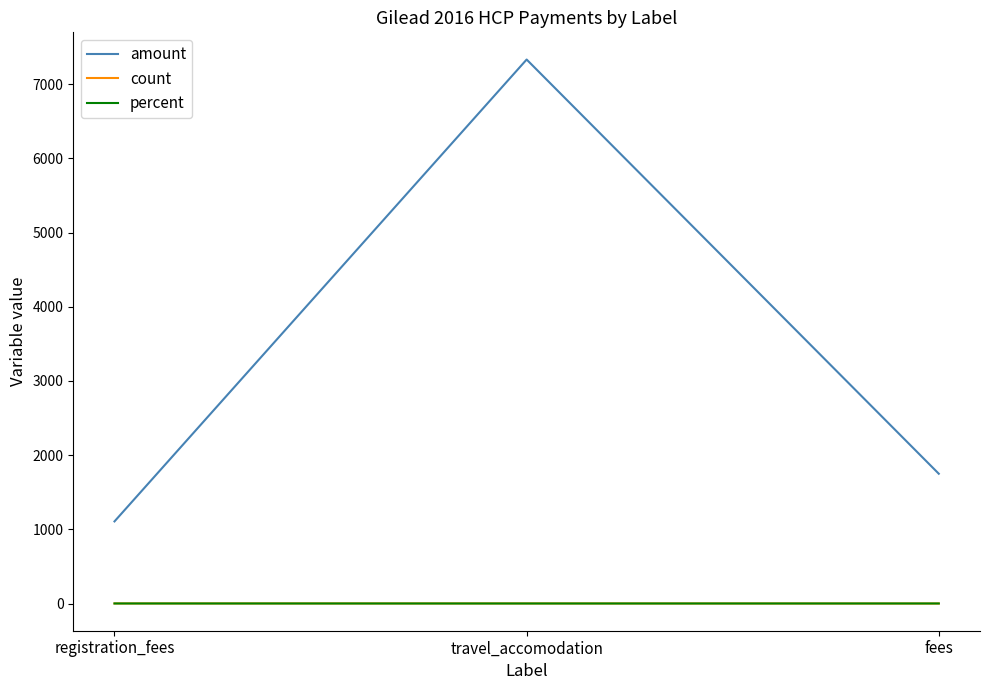

At which category is the sum across all series the highest?

travel_accomodation